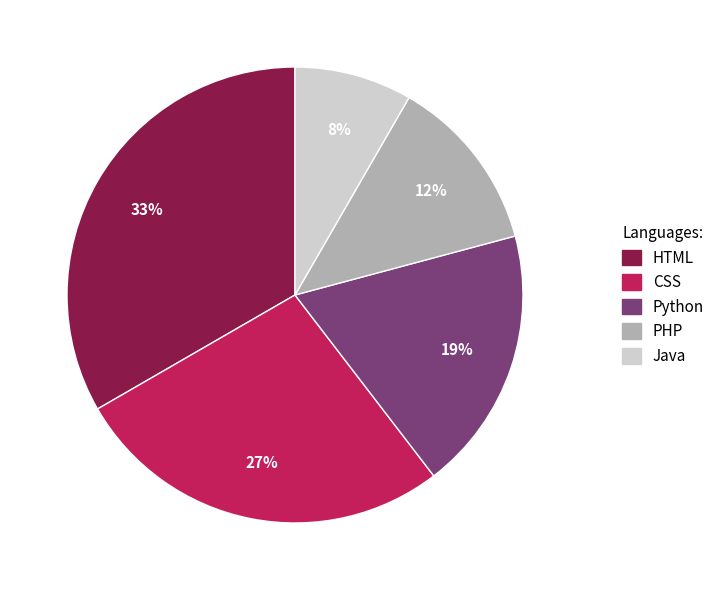

True or false: Python accounts for 19% of the total.

True